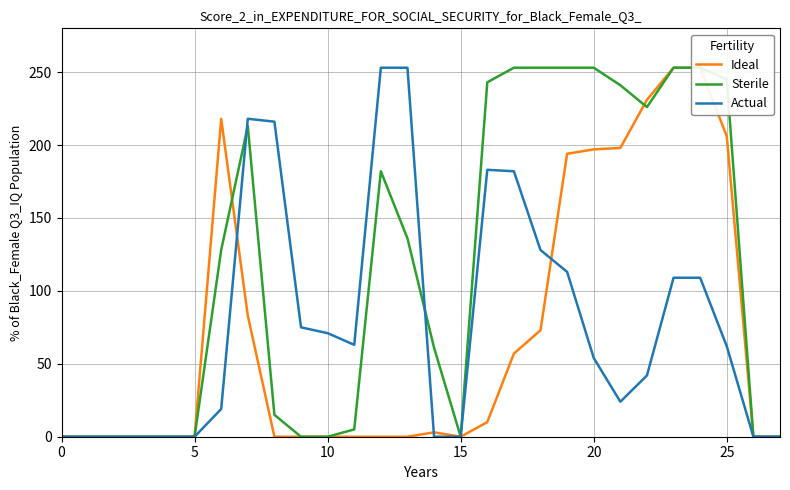

Which series ends up on top after the final intersection of Actual and Sterile?

Sterile